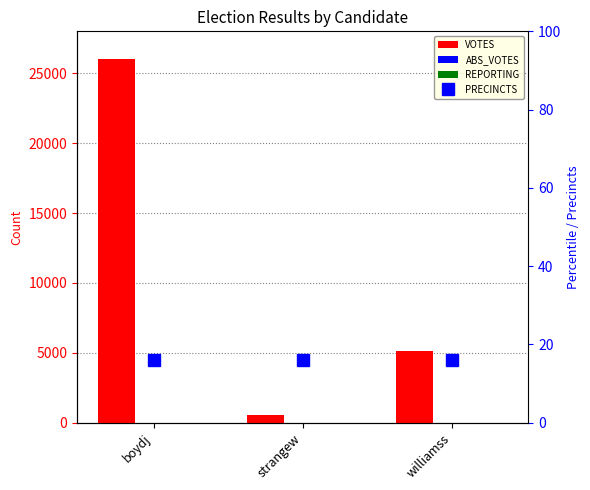

Rank the categories by VOTES value from lowest to highest.

strangew, williamss, boydj